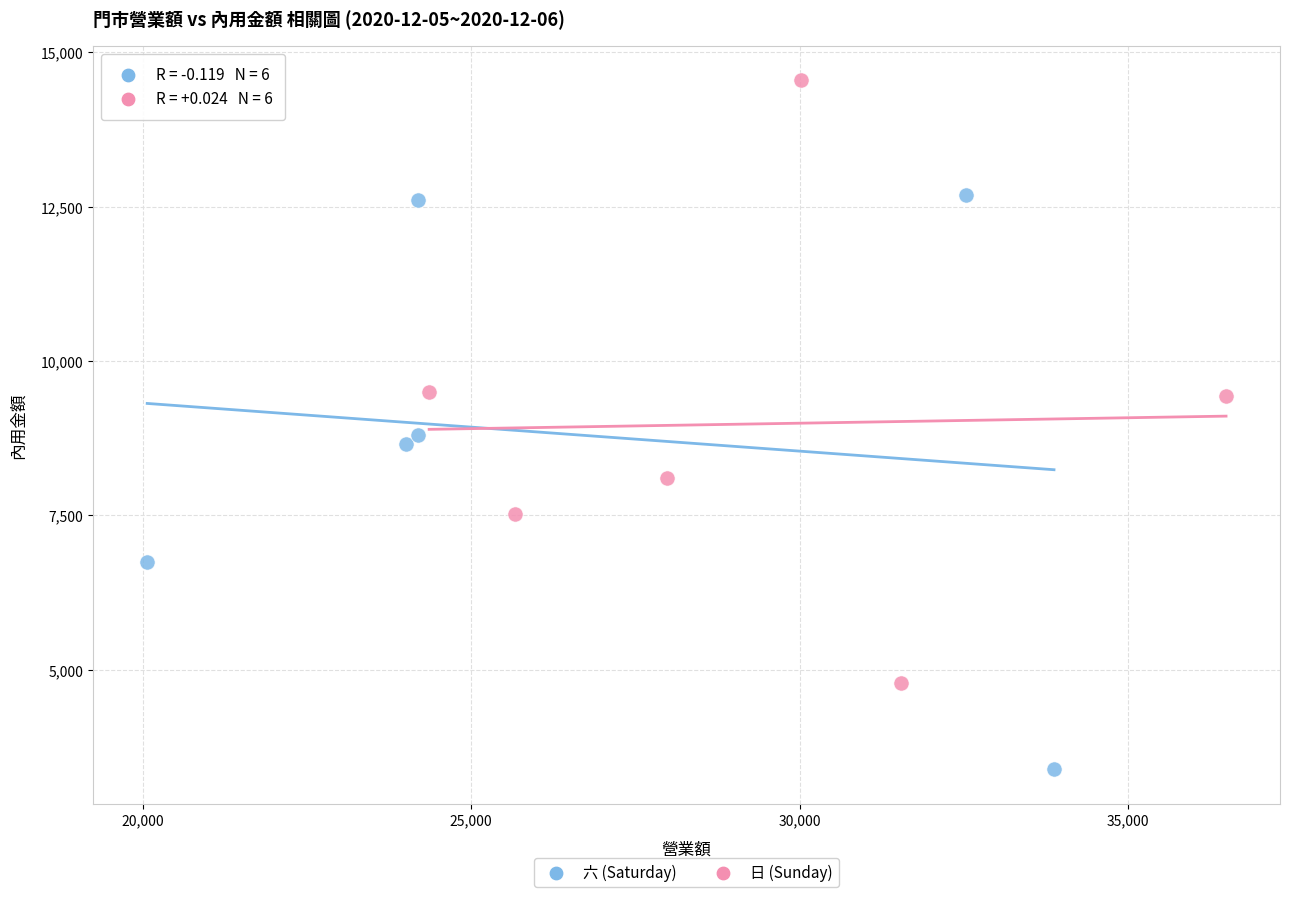

What are all the series names shown in the legend?

六 (Saturday), 日 (Sunday)